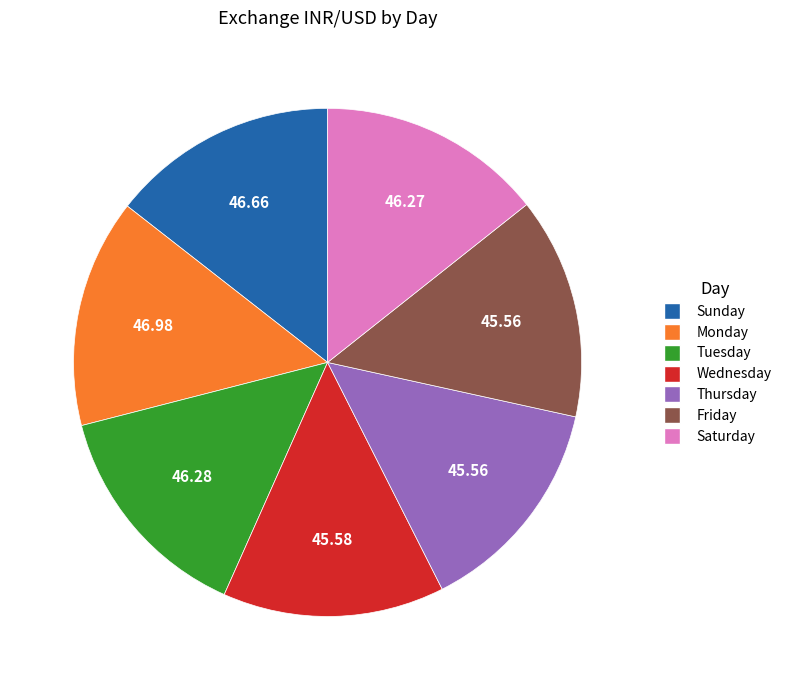

Do Sunday and Wednesday together represent more than half of the pie?

No